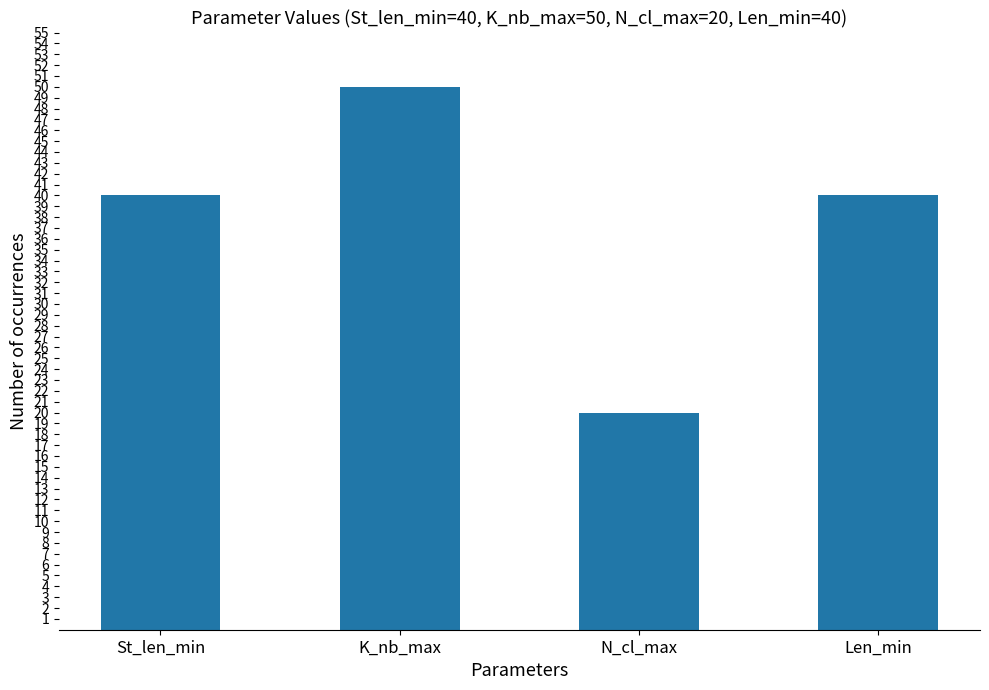

Reading left to right, transcribe all the data shown in this chart.

40	50	20	40